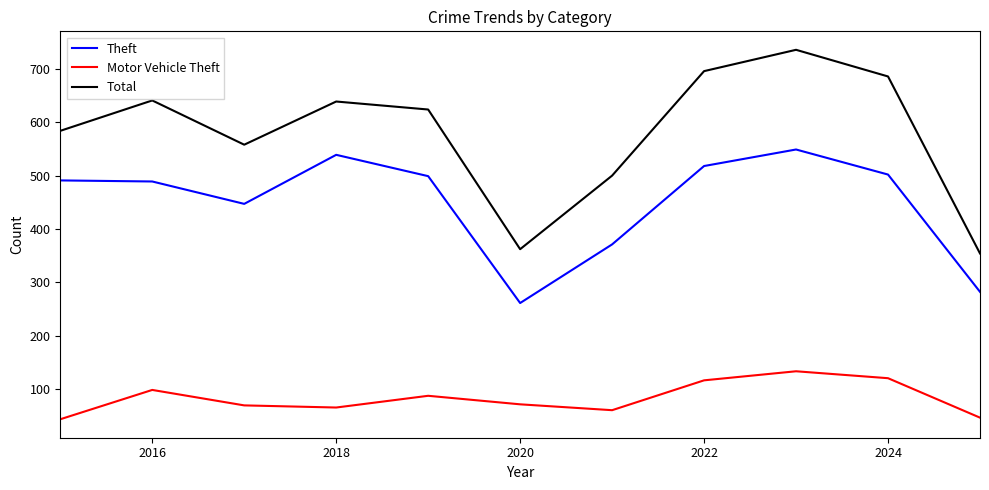

Which series has the largest range (max minus min)?

Total